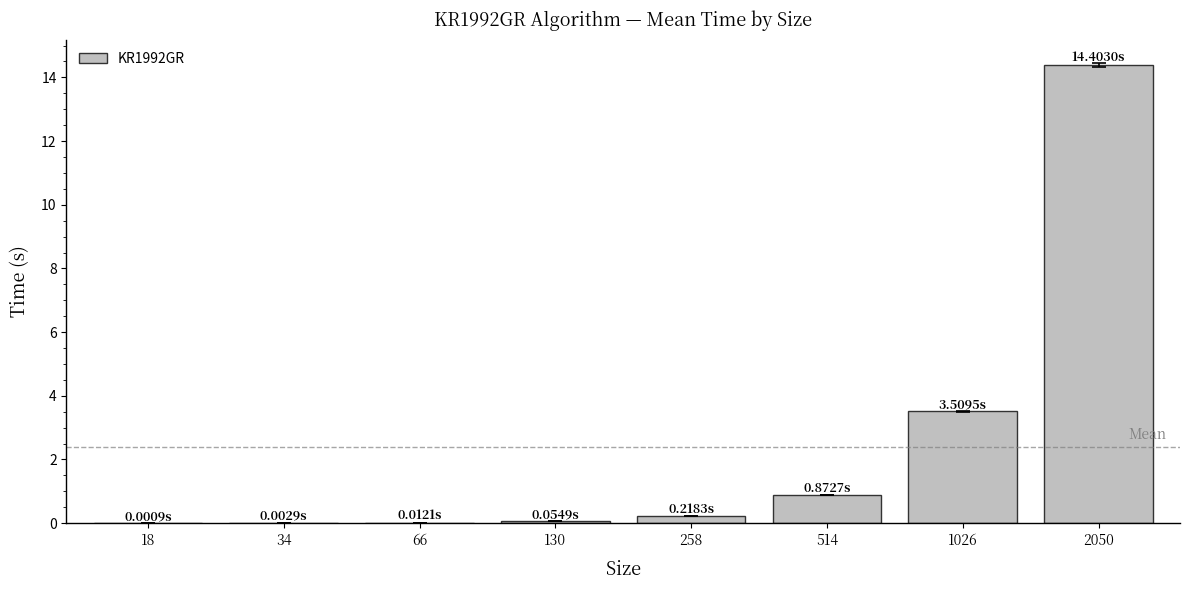

The value at 18 is 0.0. True or false?

True